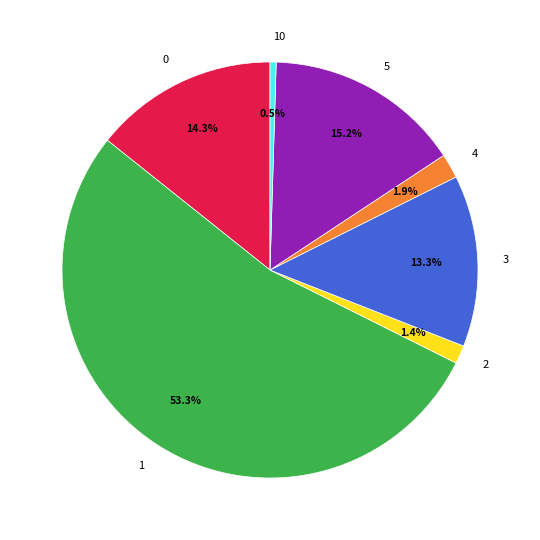

Does any single category account for the majority?

Yes